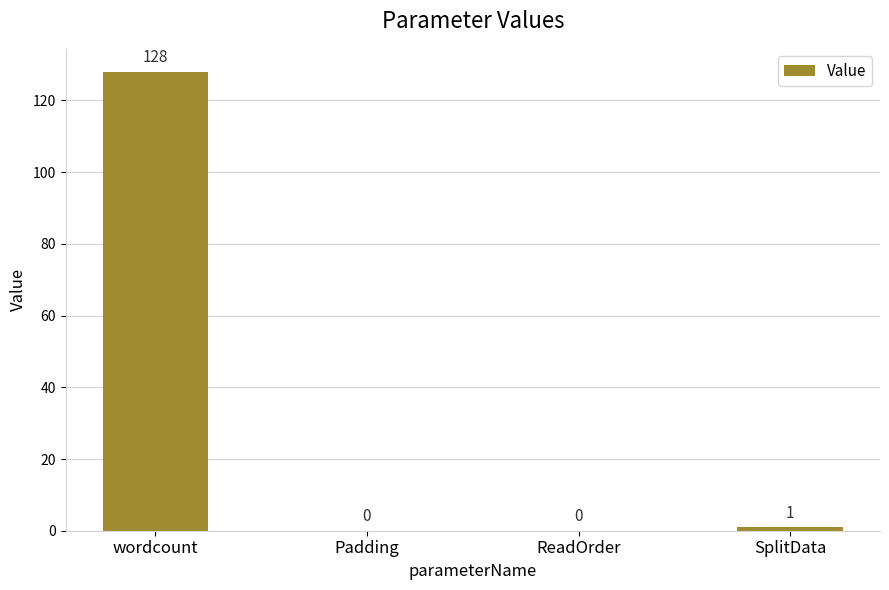

What is the sum of the values at ReadOrder and wordcount?

128